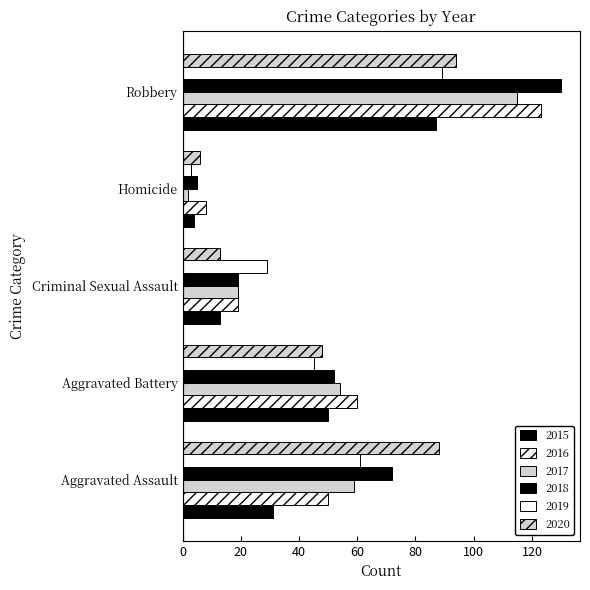

How many values in the 2016 series are below 50?

2